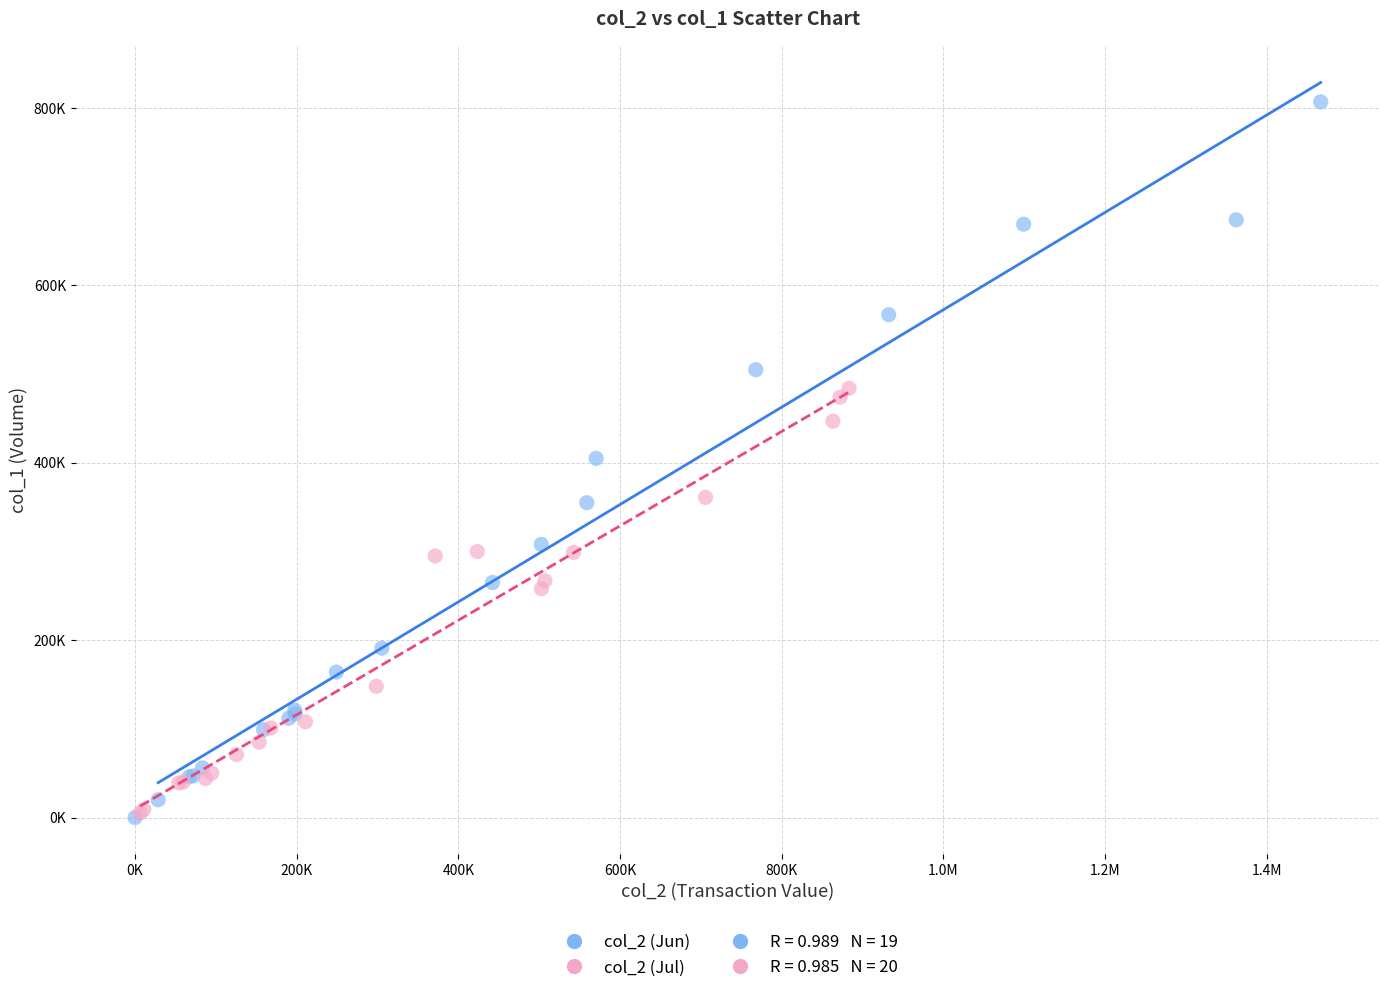

Which series reaches the maximum Y coordinate?

col_2 (Jun)